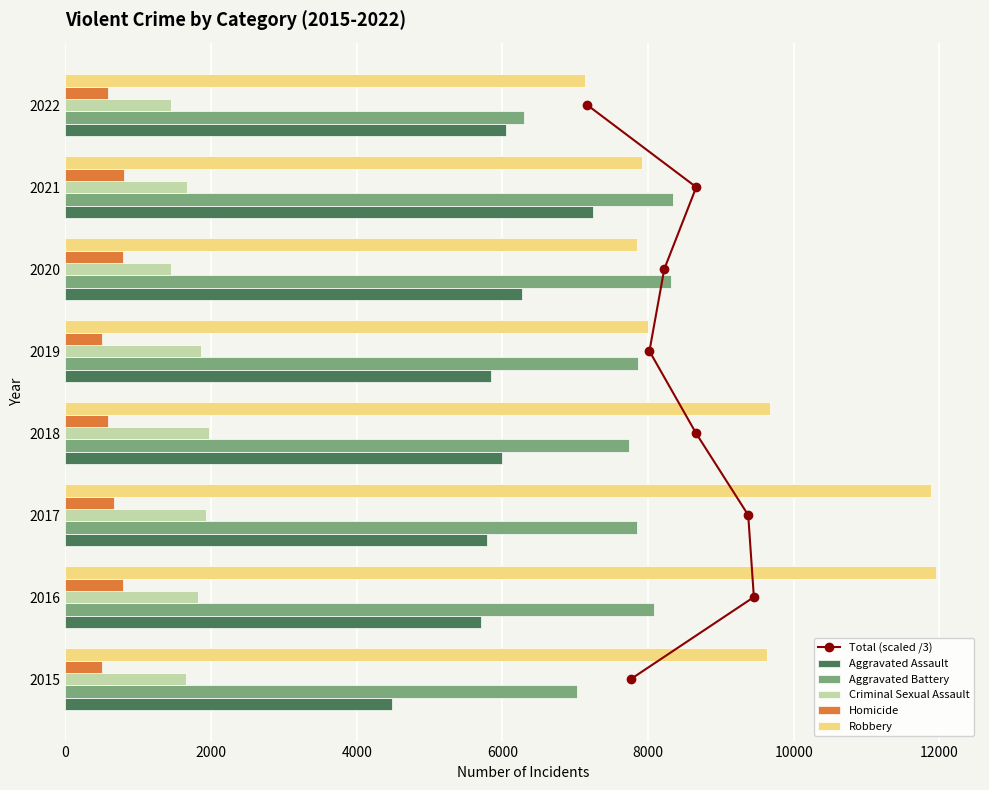

Count the Total (scaled /3) values in the range 2 to 6.

5